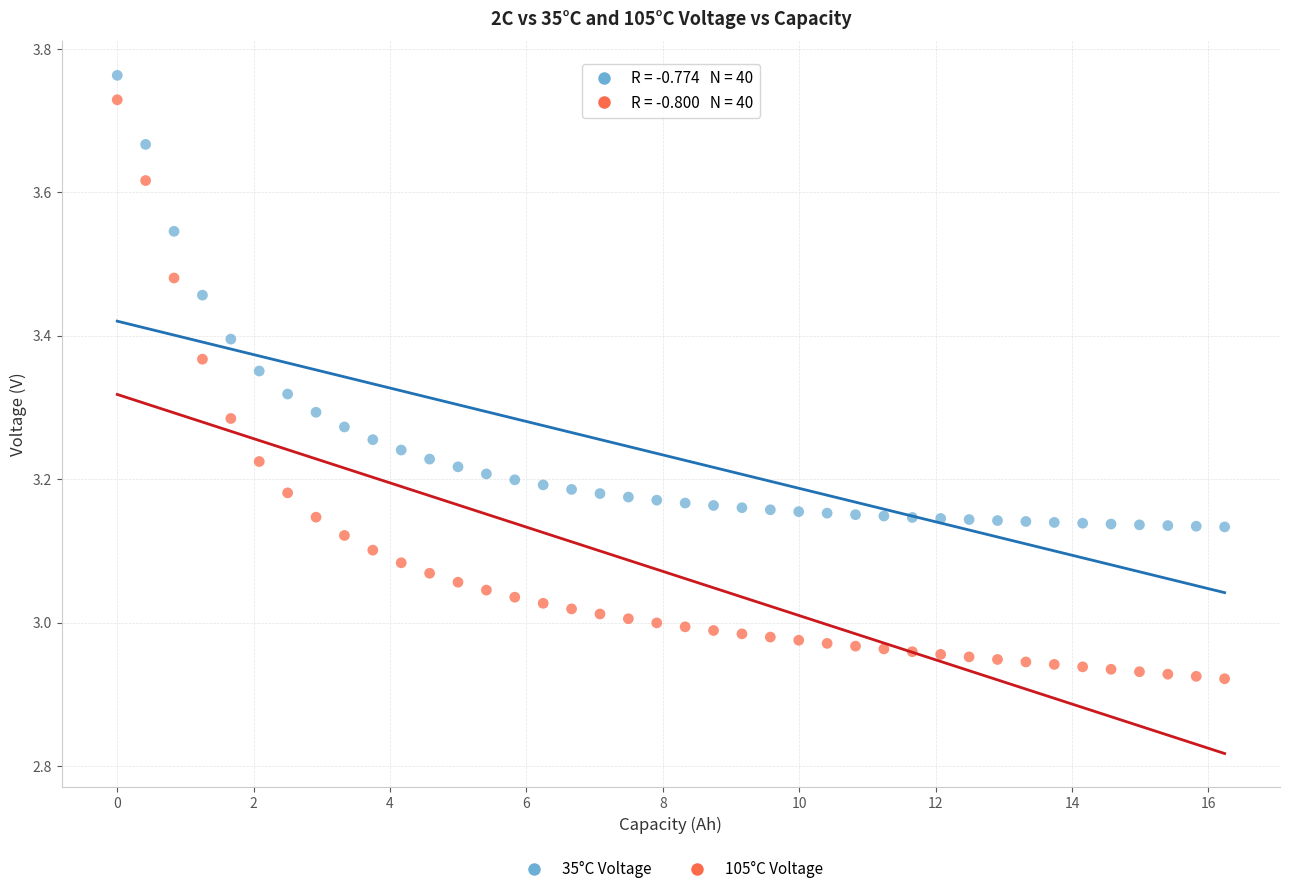

Across all data points, what is the range of Y values (max minus min)?

0.8